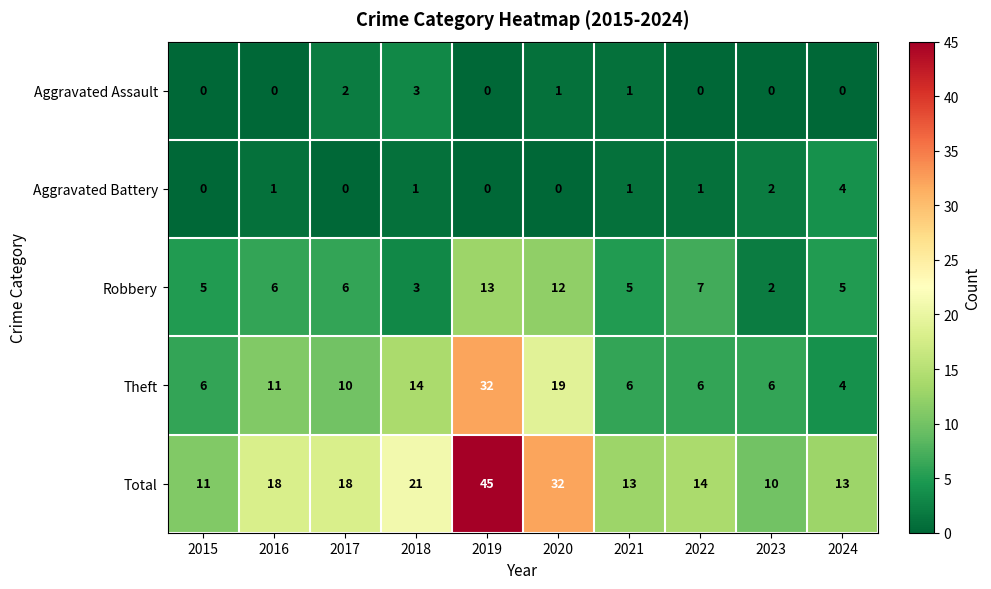

How many series are shown in this chart?

5